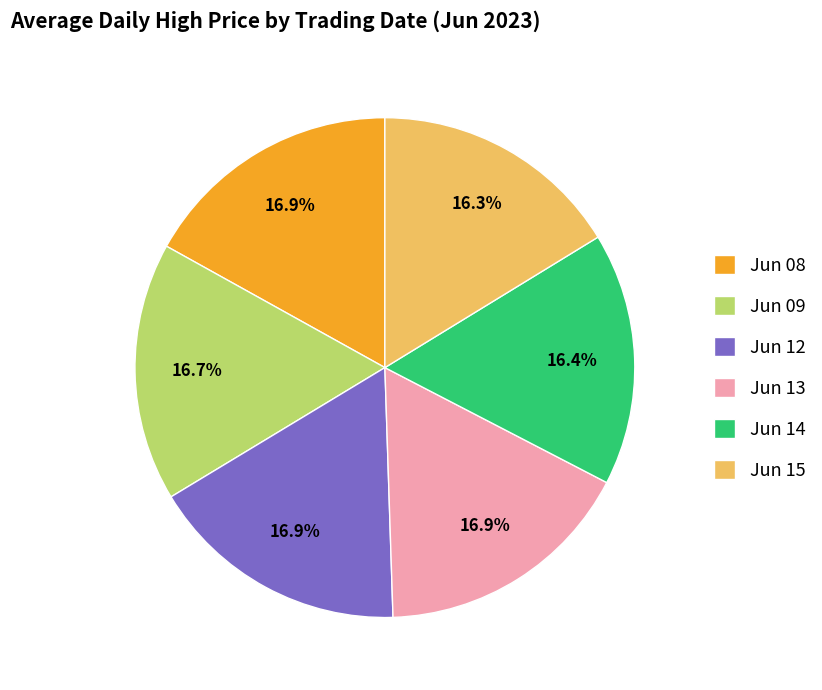

Between Jun 15 and Jun 12, which is larger?

Jun 12